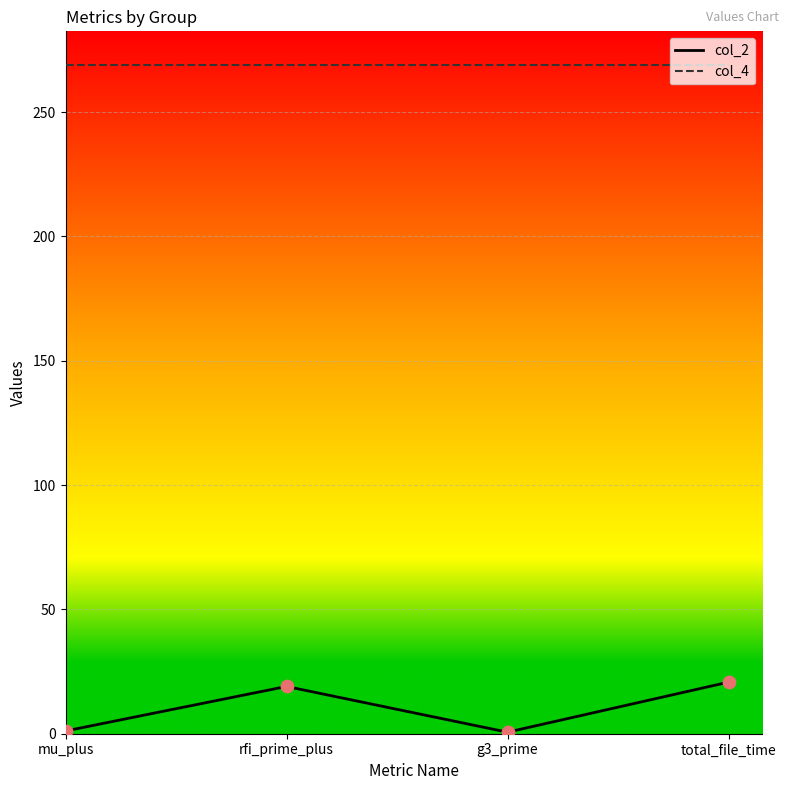

What is the difference between the highest and lowest values at total_file_time?

248.3